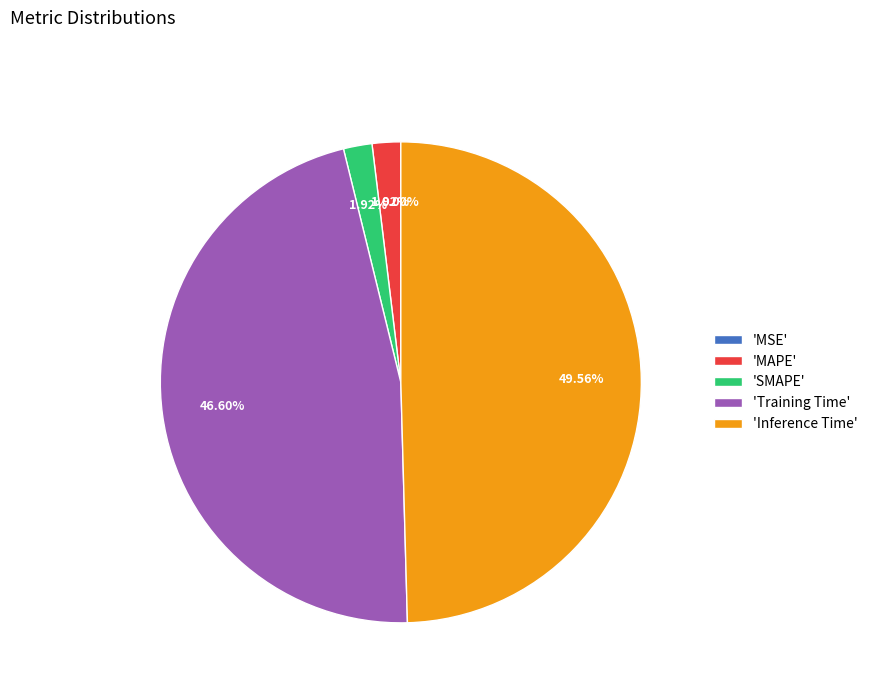

Is 'MAPE' the majority of the pie?

No